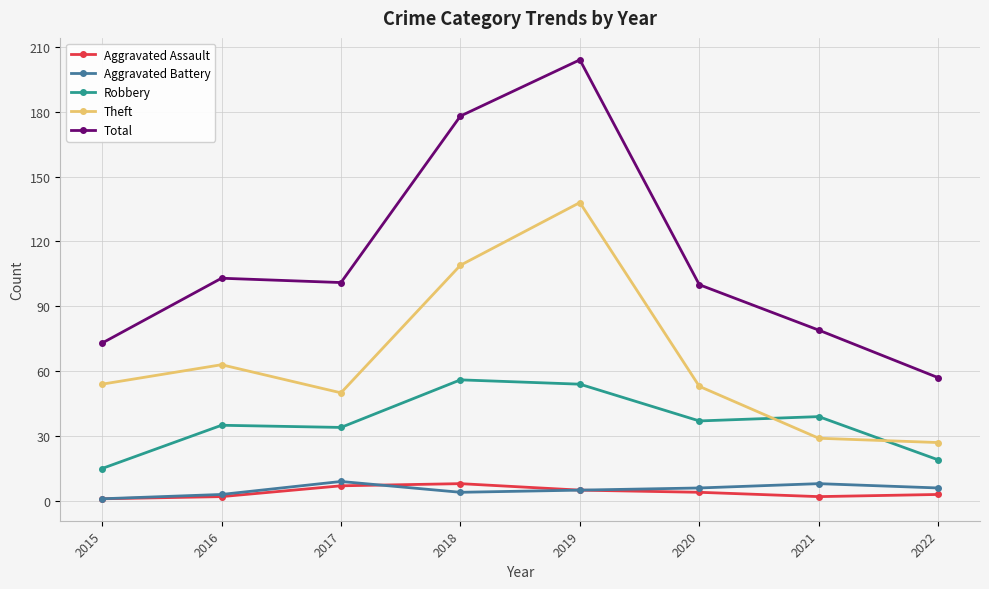

At which category does Total reach its first local valley?

2017